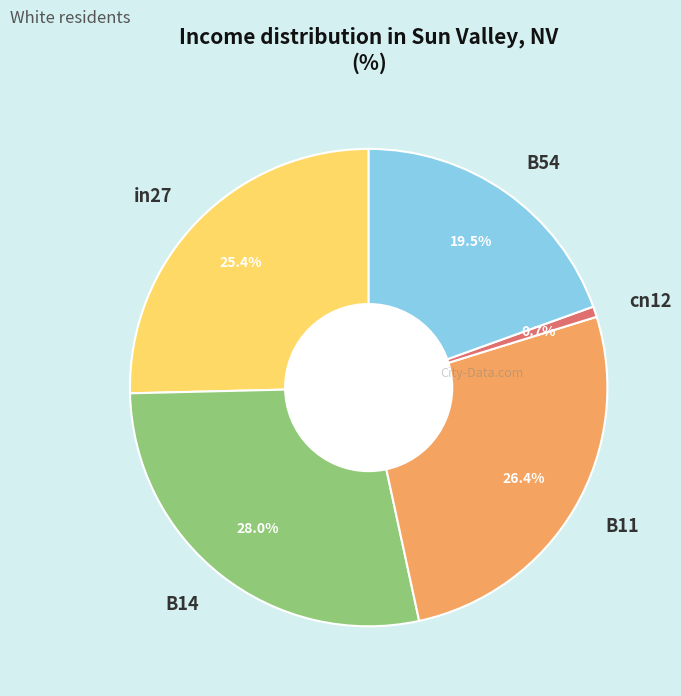

Is there any slice that represents more than half of the pie?

No